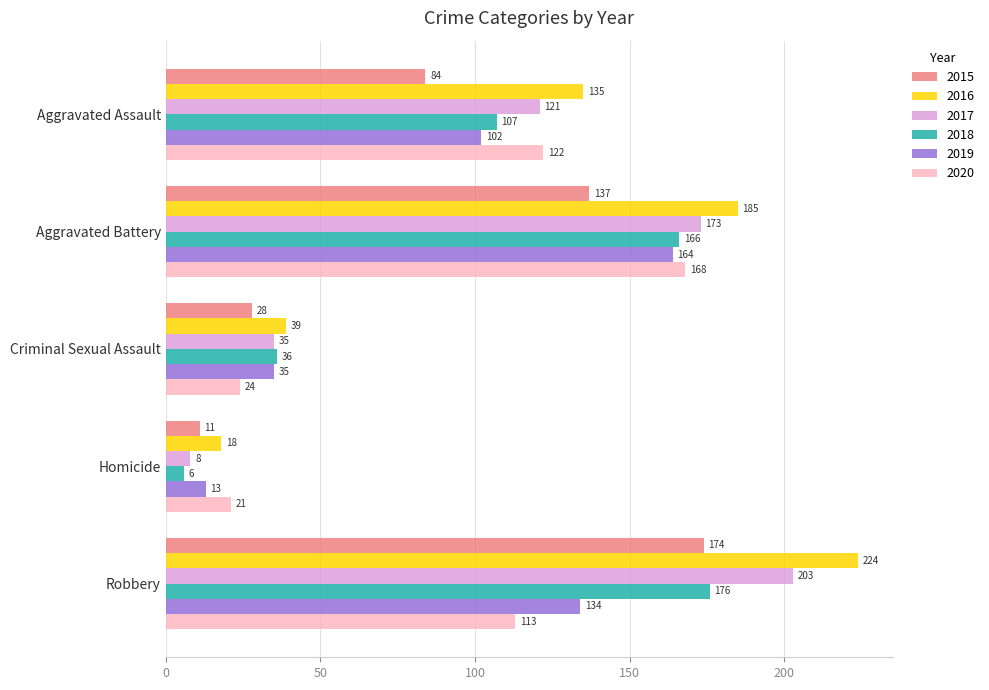

The value of 2016 at Aggravated Battery is 185. True or false?

True